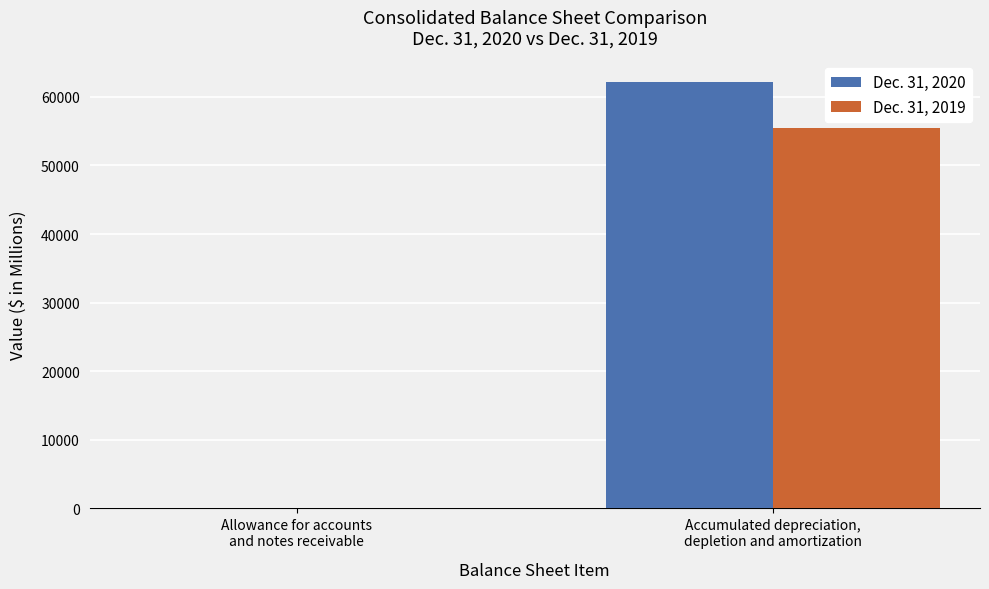

What is the sum of all Dec. 31, 2020 values?

62217